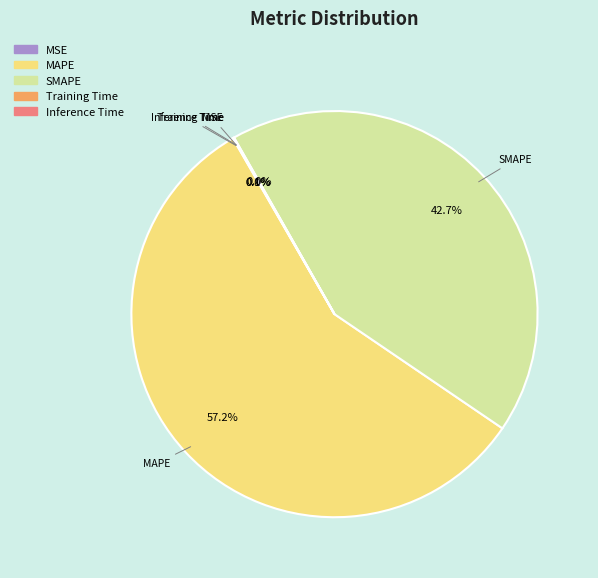

What percentage is NOT represented by MAPE?

42.8%